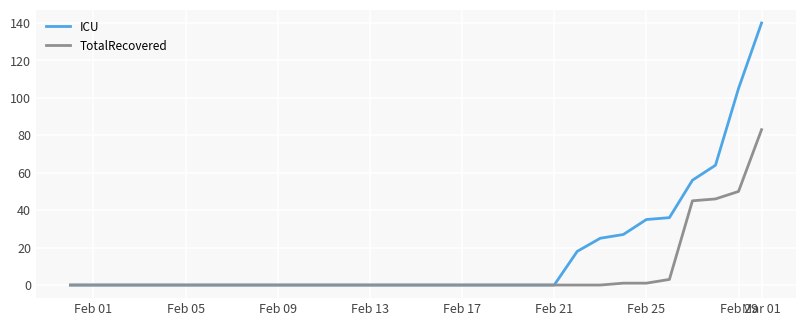

Rank the series by their maximum value, from lowest to highest.

TotalRecovered, ICU